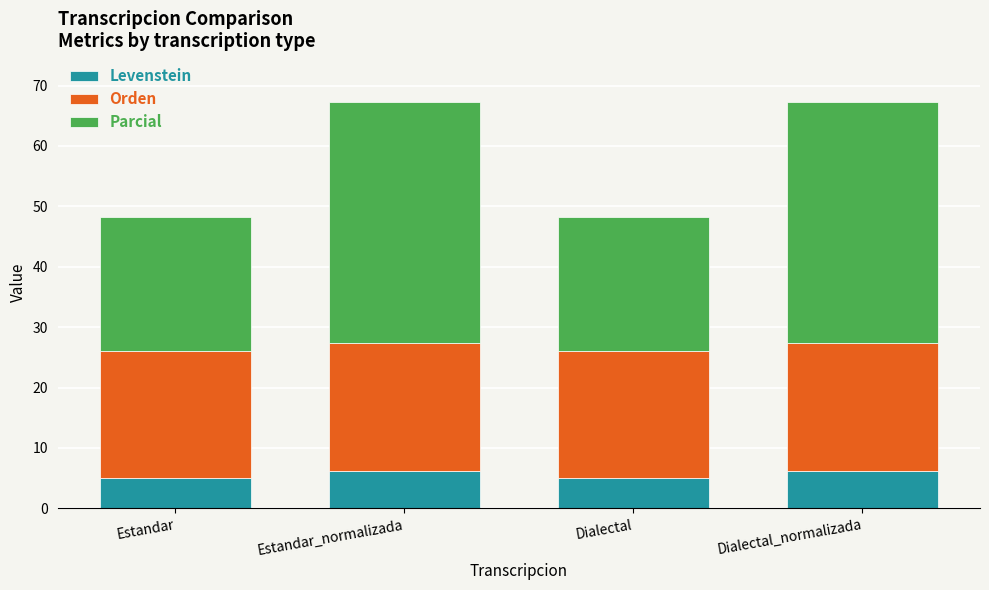

True or false: Levenstein has a value of 6.2 at Estandar_normalizada.

True